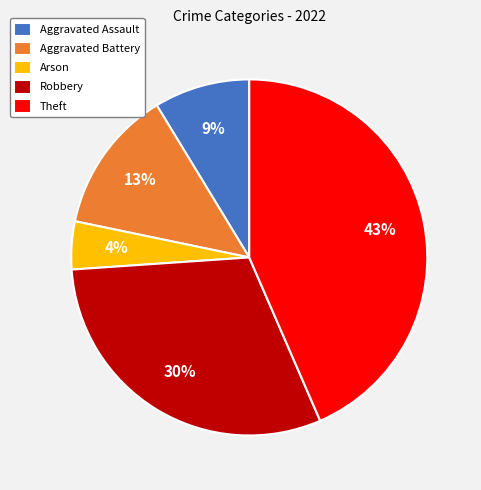

Do Arson and Aggravated Assault together represent more than half of the pie?

No